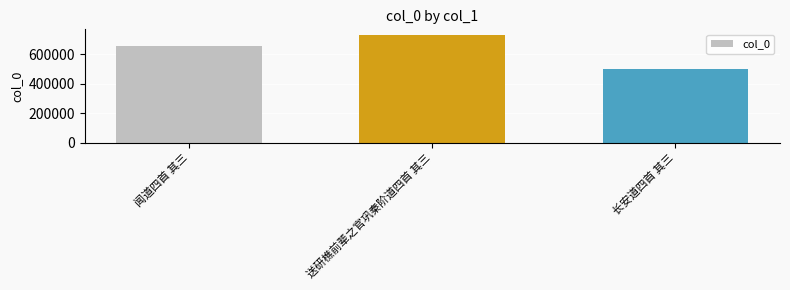

What is the ratio of the value at 闻道四首 其三 to the value at 送研樵前辈之官巩秦阶道四首 其三?

0.9